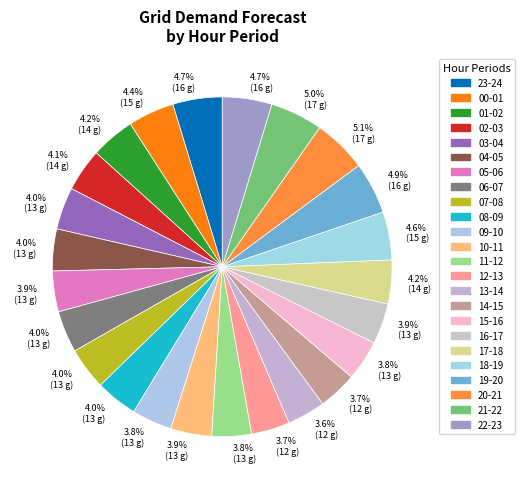

How many segments does this pie chart have?

24